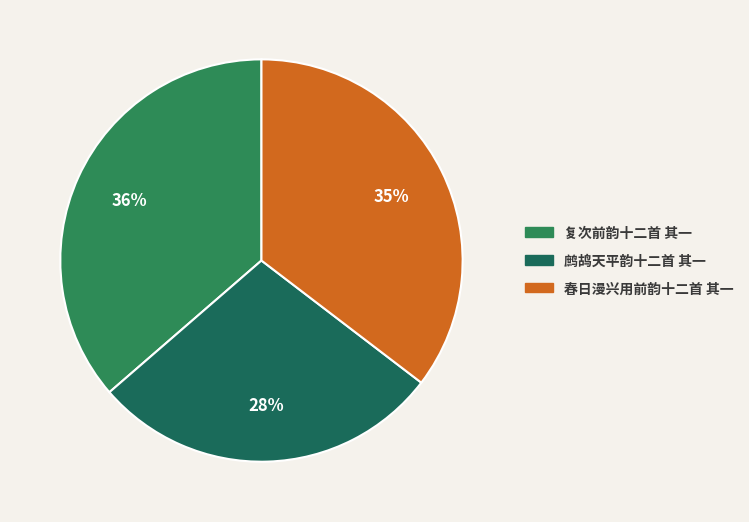

Which category has the biggest portion of the pie?

复次前韵十二首 其一